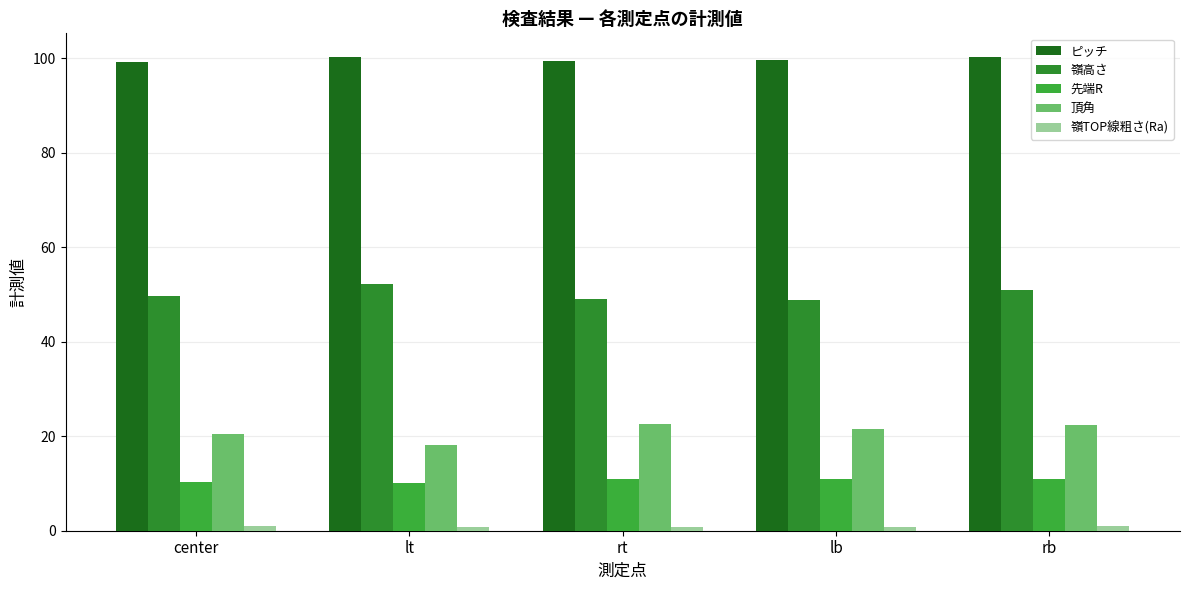

Count the number of categories in the chart.

5